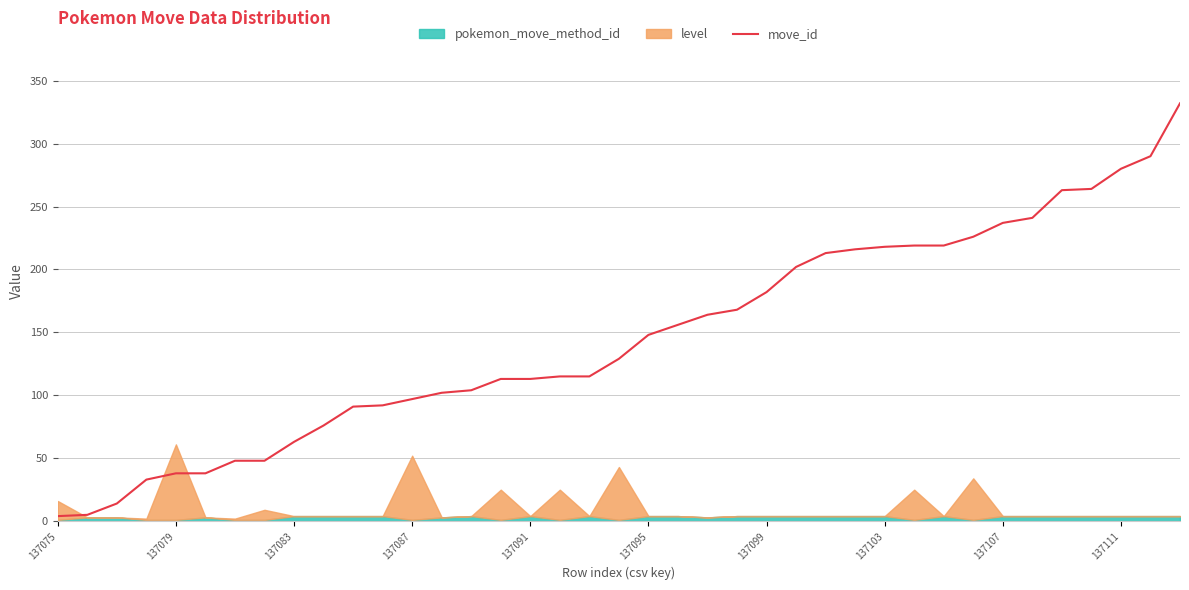

The value of move_id at 137079 is 60. True or false?

False